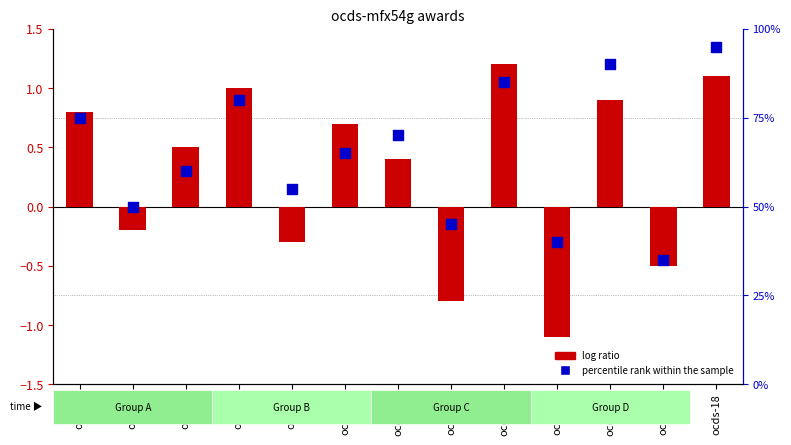

Which series reaches the minimum Y coordinate?

log ratio